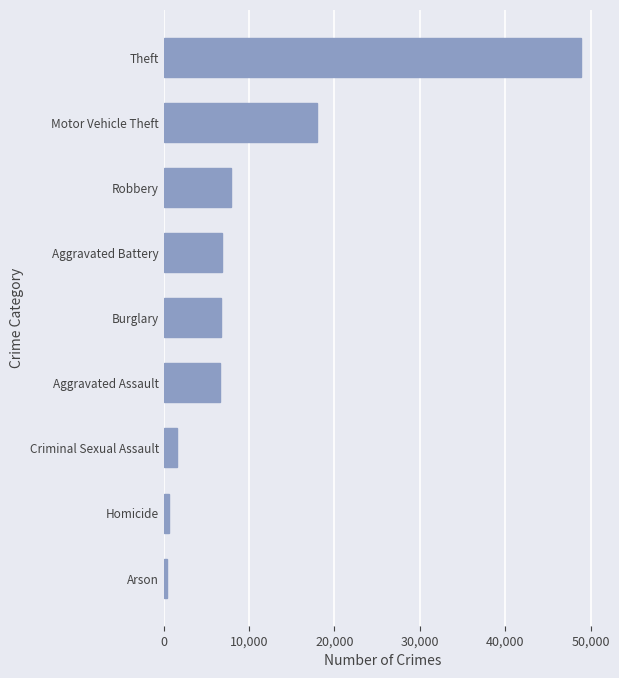

Which has a higher value, Homicide or Criminal Sexual Assault?

Criminal Sexual Assault